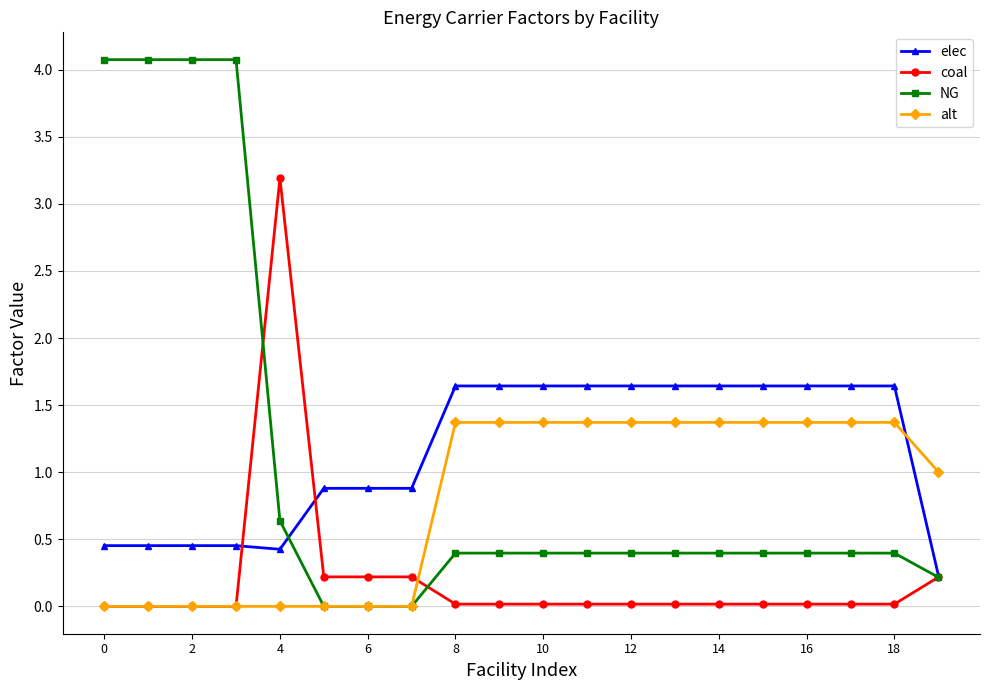

What is the maximum value for NG?

4.1